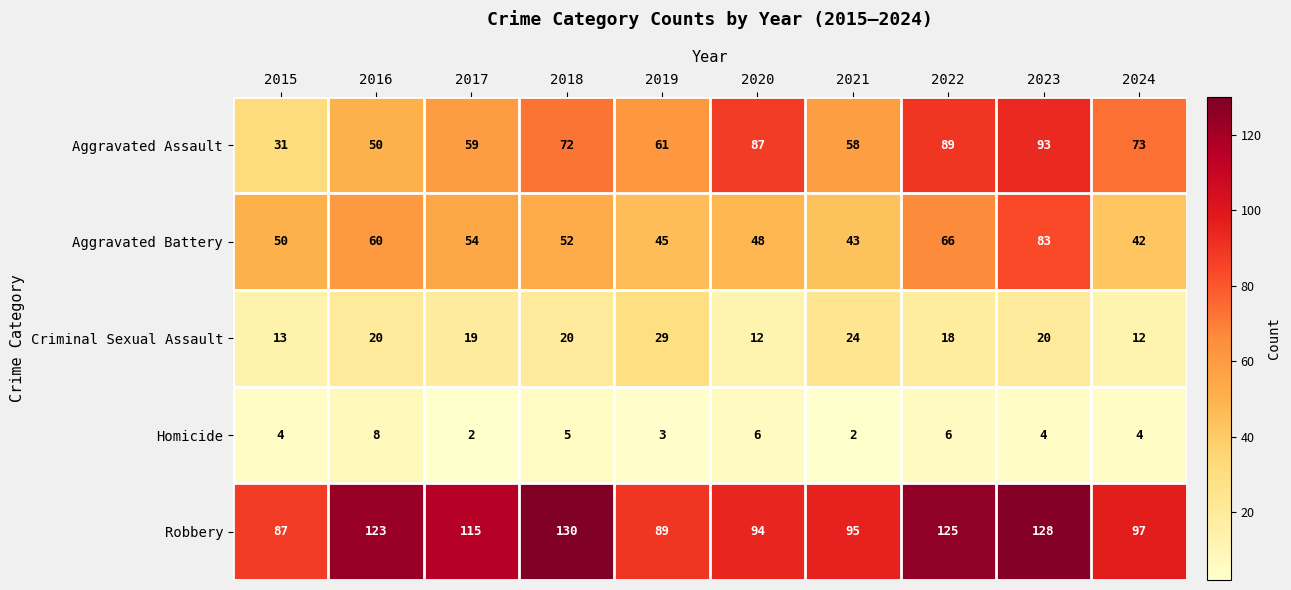

What is the lowest value of the Aggravated Assault series?

31